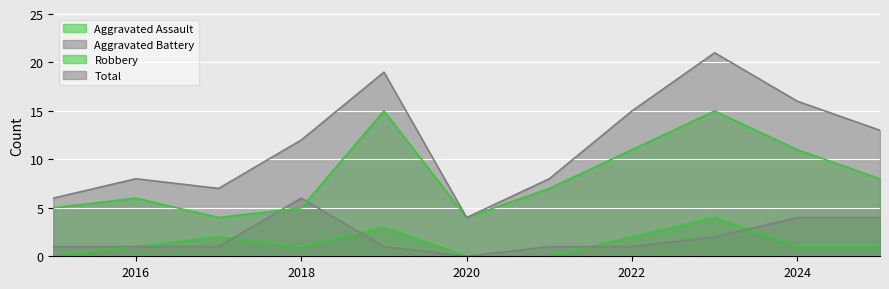

What is the value of the Robbery point at the 9th from the left?

15